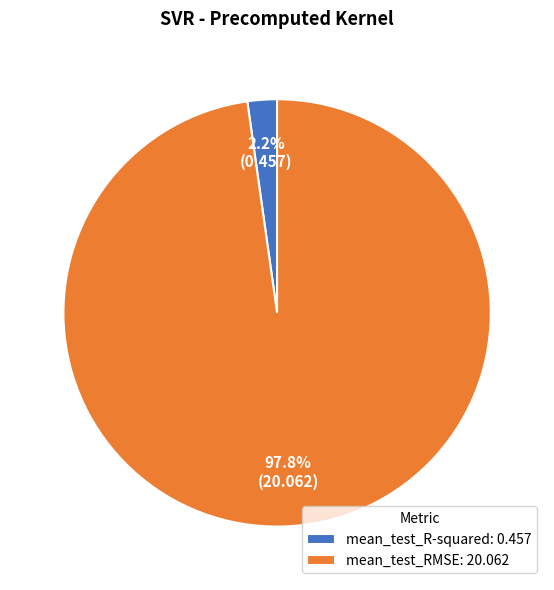

To the nearest percent, what is the difference between the largest and smallest slice percentages?

96%